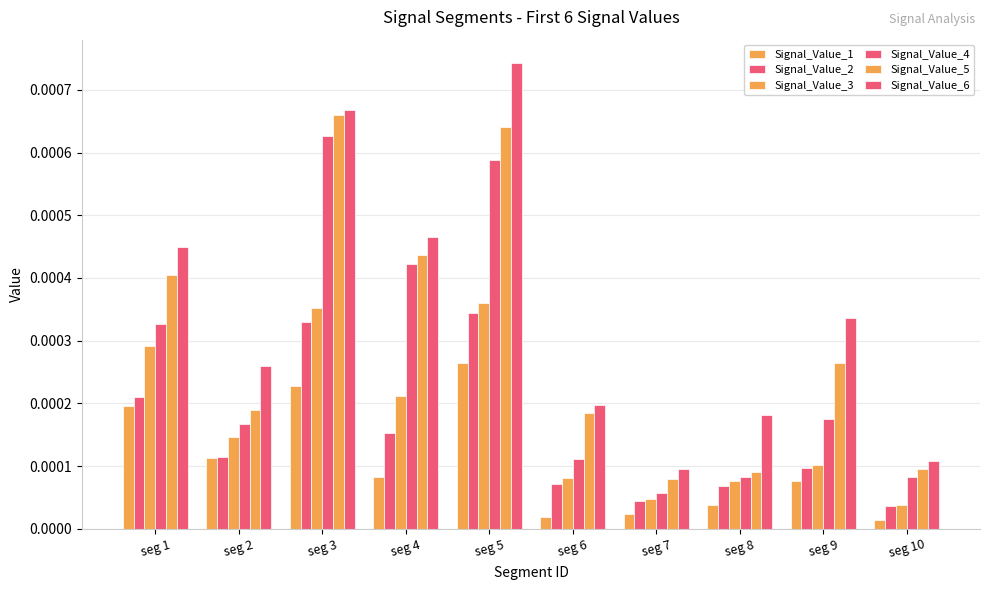

Which series has the largest range (max minus min)?

Signal_Value_6